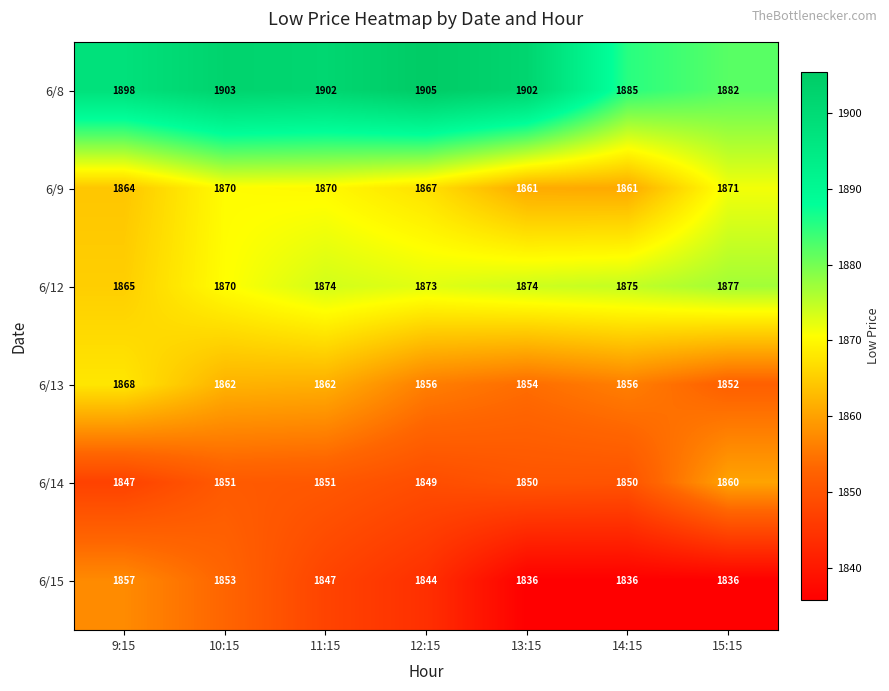

What is the spread (max minus min) of values at 10:15?

52